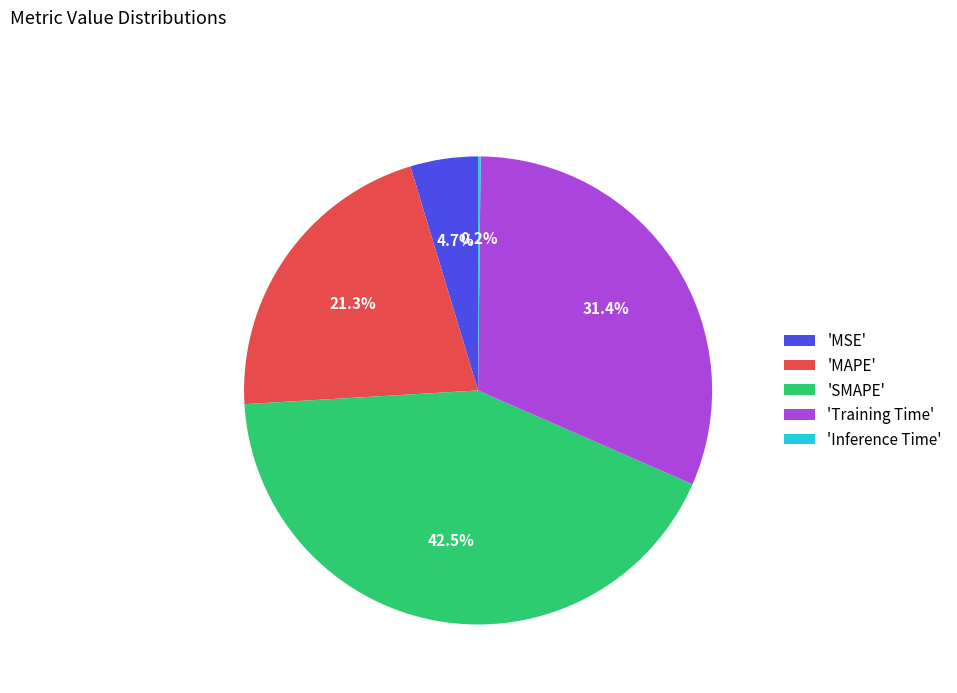

Which slice is the largest?

'SMAPE'